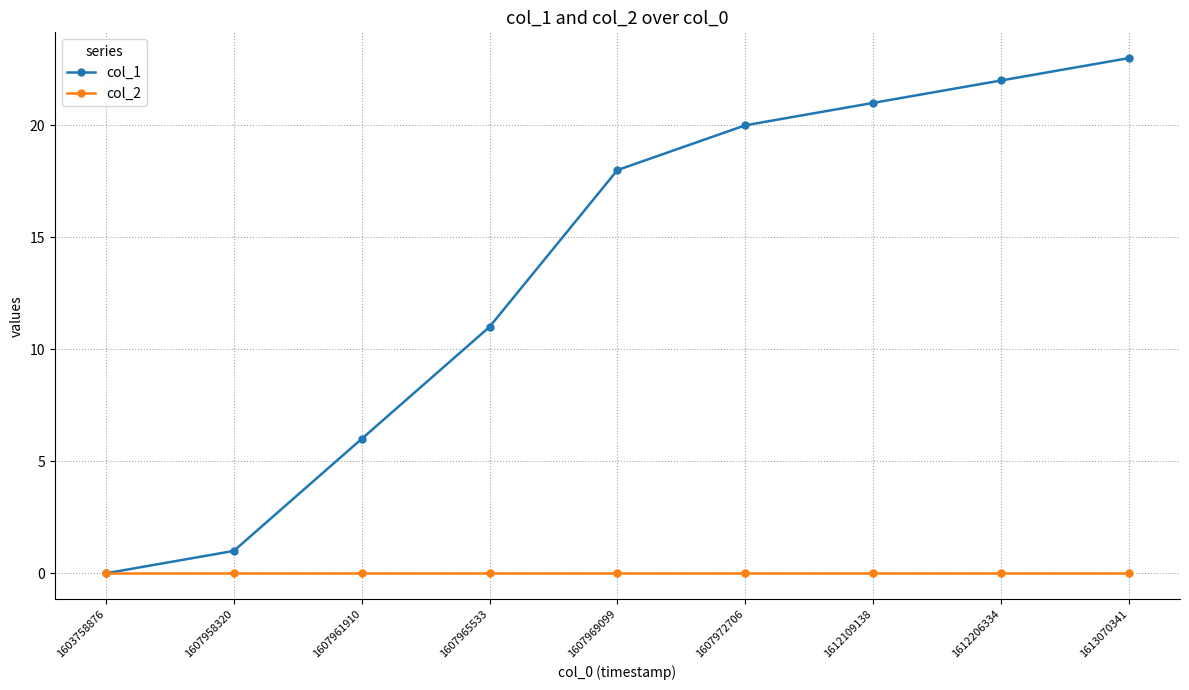

How many series are shown in this chart?

2